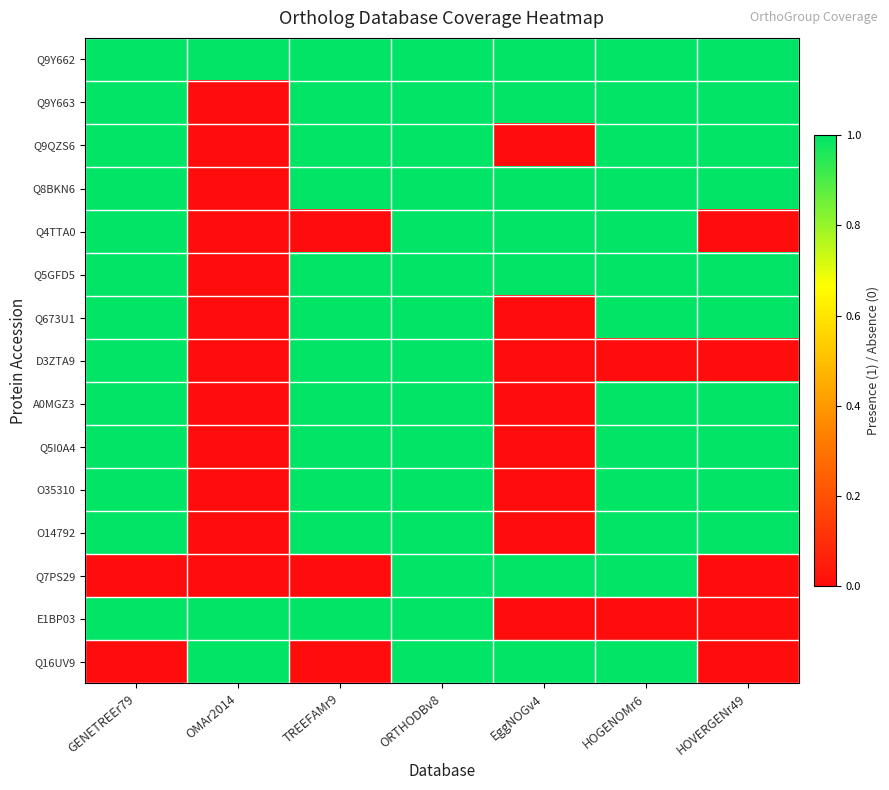

Rank the series by their maximum value, from highest to lowest.

Q9Y662, Q9Y663, Q9QZS6, Q8BKN6, Q4TTA0, Q5GFD5, Q673U1, D3ZTA9, A0MGZ3, Q5I0A4, O35310, O14792, Q7PS29, E1BP03, Q16UV9